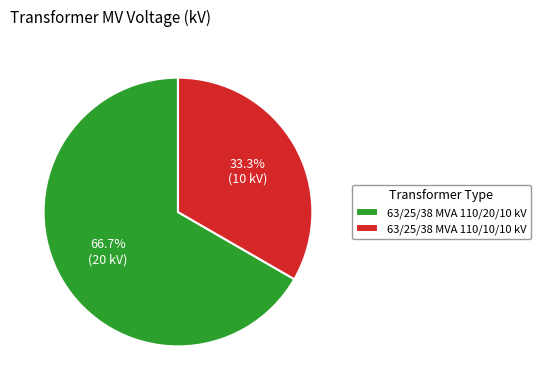

How many segments does this pie chart have?

2